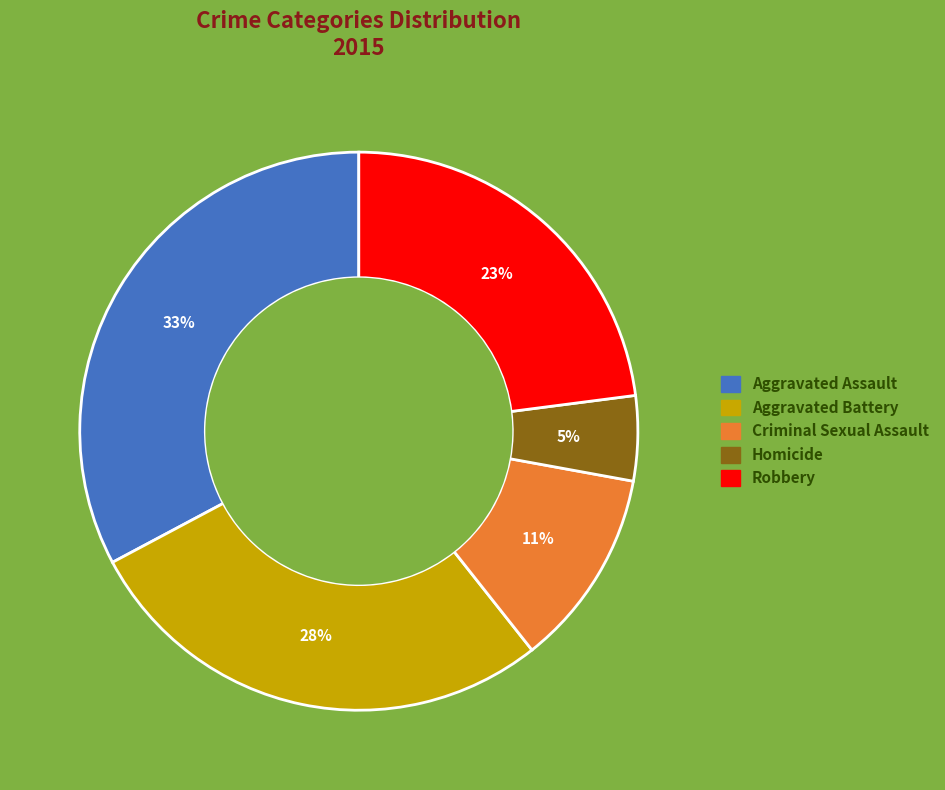

Approximately how many times larger is the value at Criminal Sexual Assault compared to Aggravated Battery?

0.4